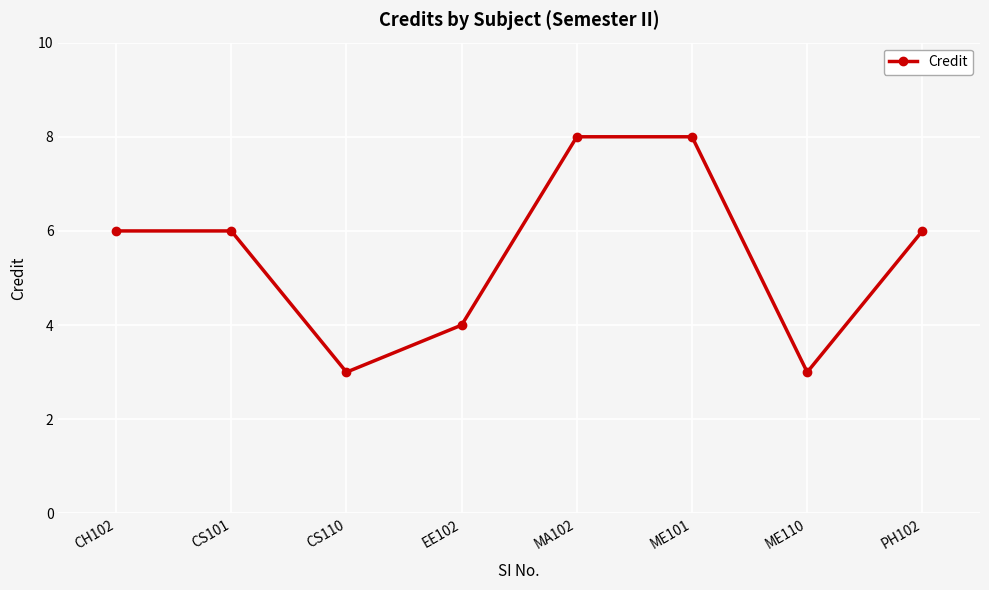

How many lines are shown in the chart?

1